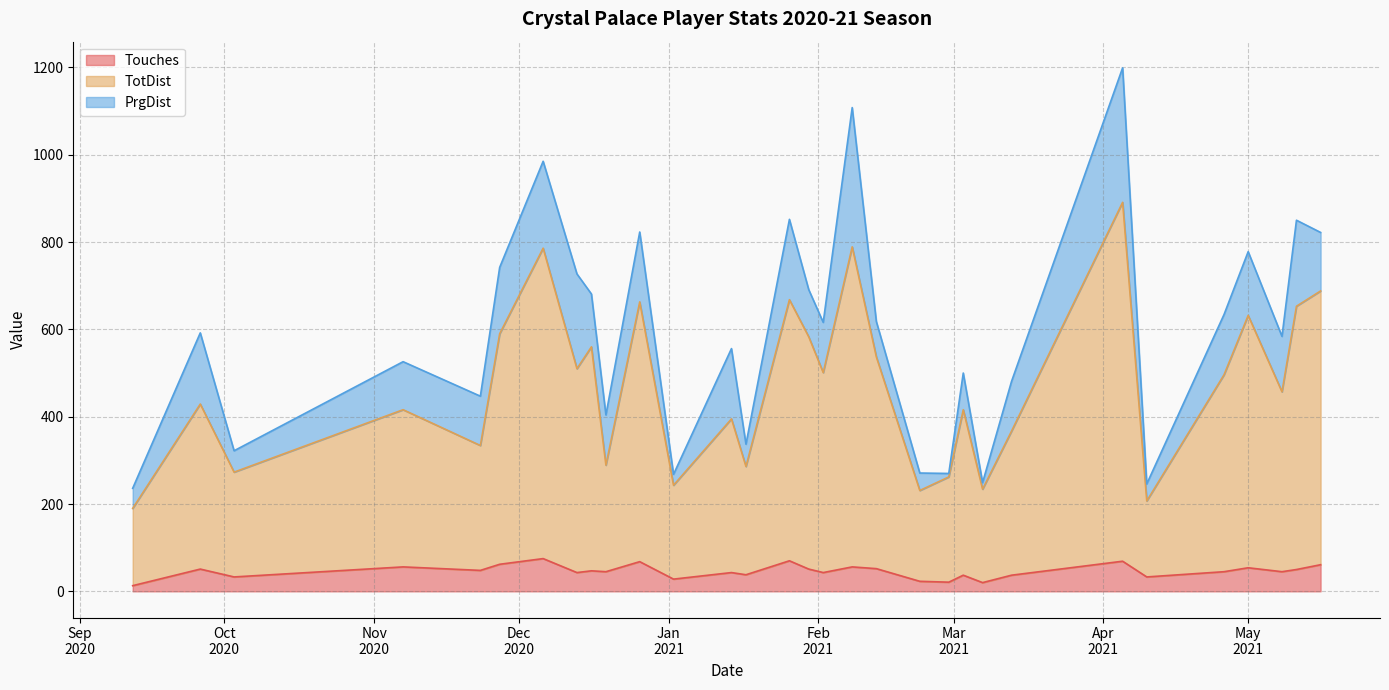

Is it true that Touches equals 69 at 2021-05-11?

False